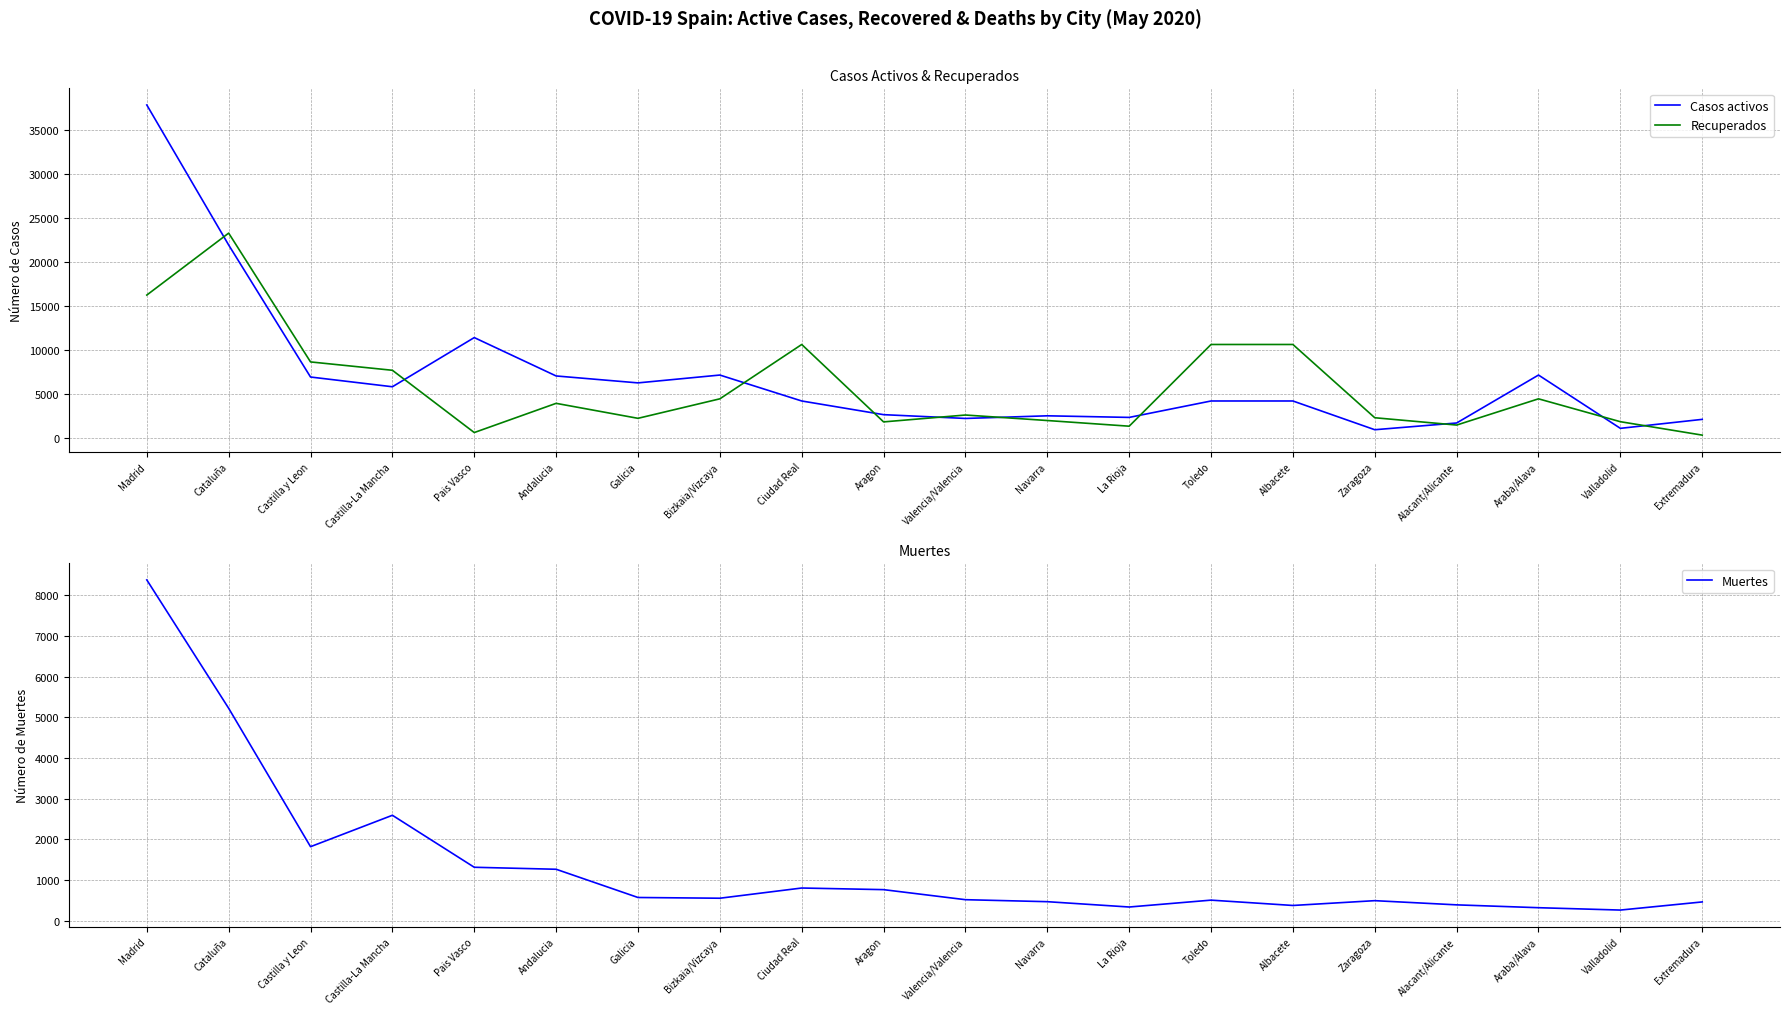

Which has a higher value, Castilla-La Mancha or Zaragoza?

Castilla-La Mancha